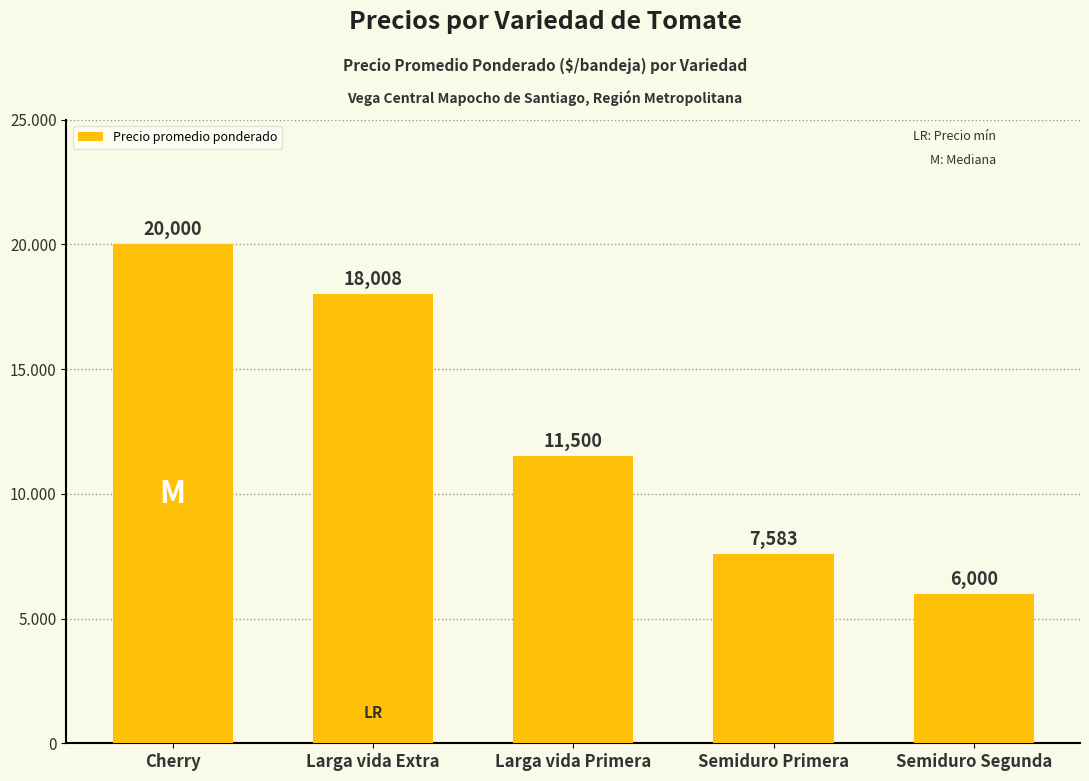

Count the values in the range 7583 to 18008.

3